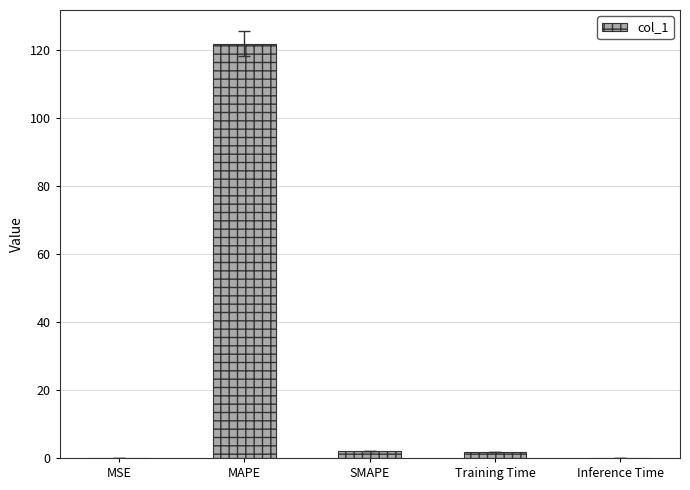

What is the sum of all values?

125.5